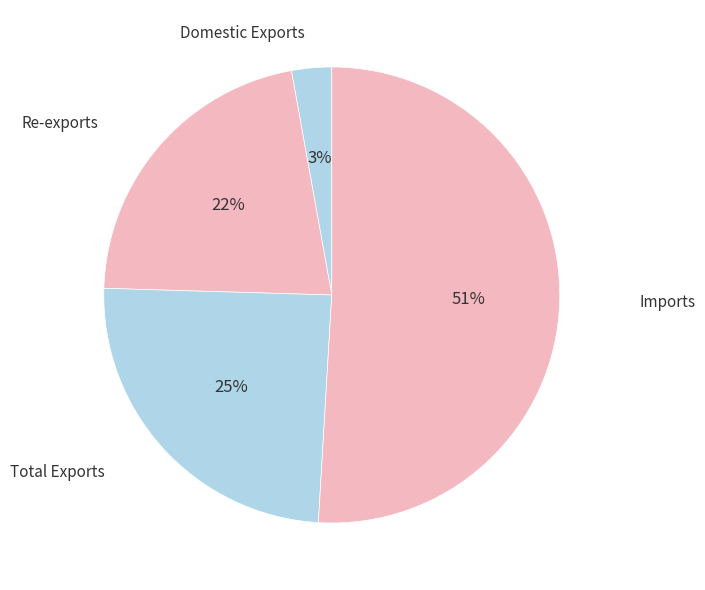

To the nearest percent, what is the difference between the largest and smallest slice percentages?

48%